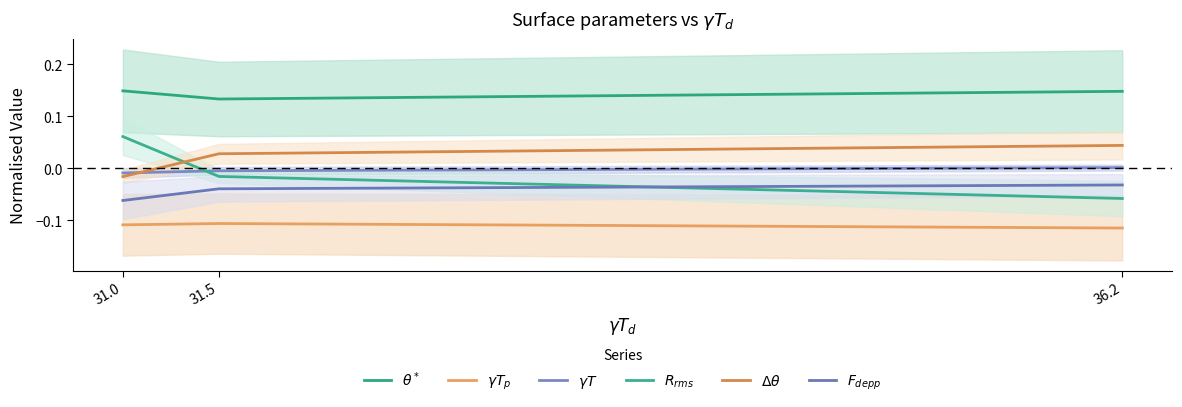

Does the chart display data point markers on the line(s)?

No